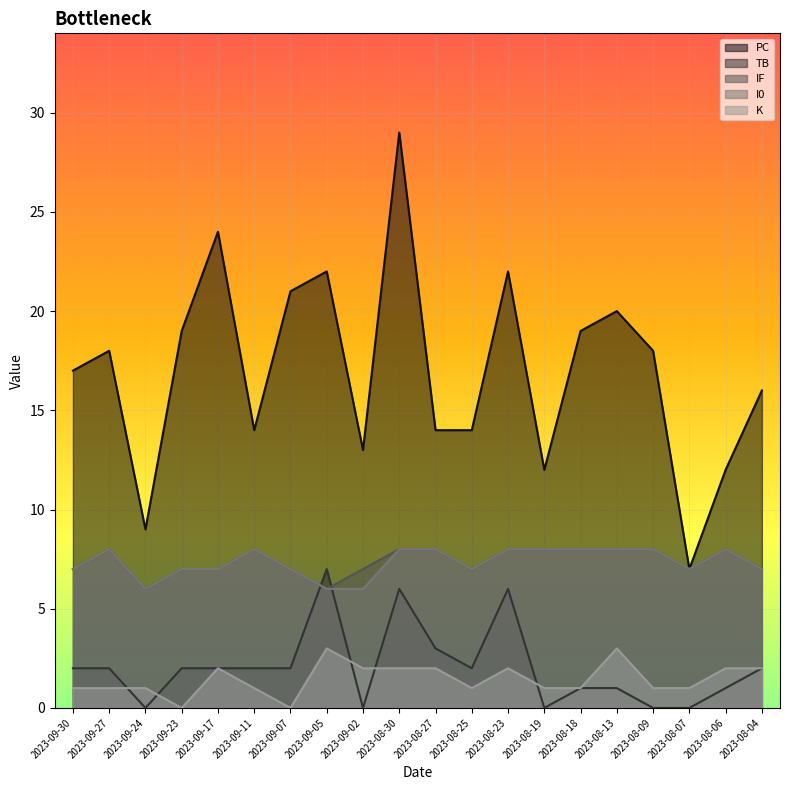

Count the number of categories in the chart.

20